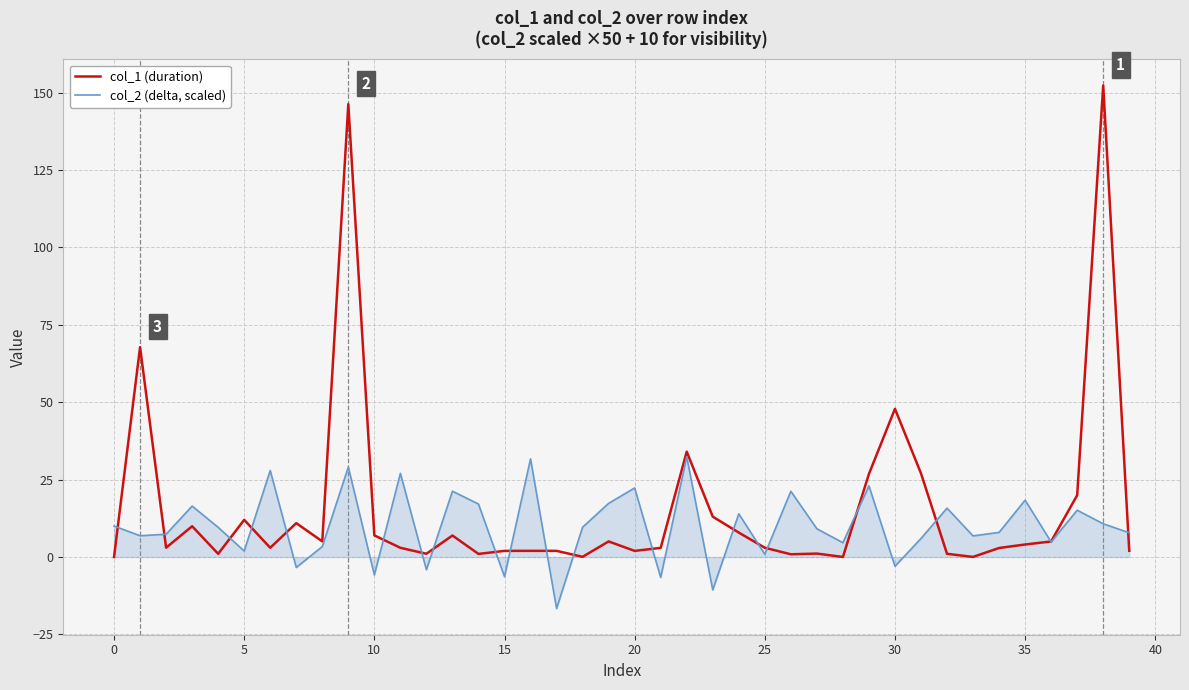

In col_2 (delta, scaled), how many points are lower than both neighbors (excluding endpoints)?

14